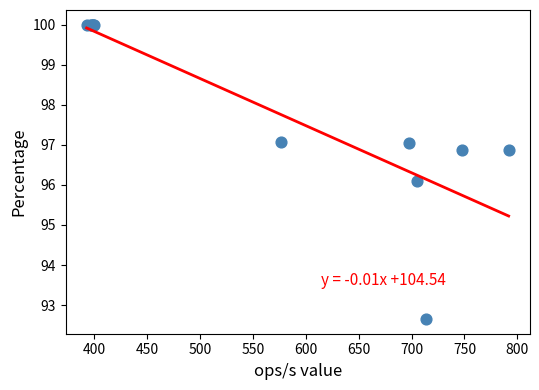

What Y value in the scatter plot is closest to 96?

96.1